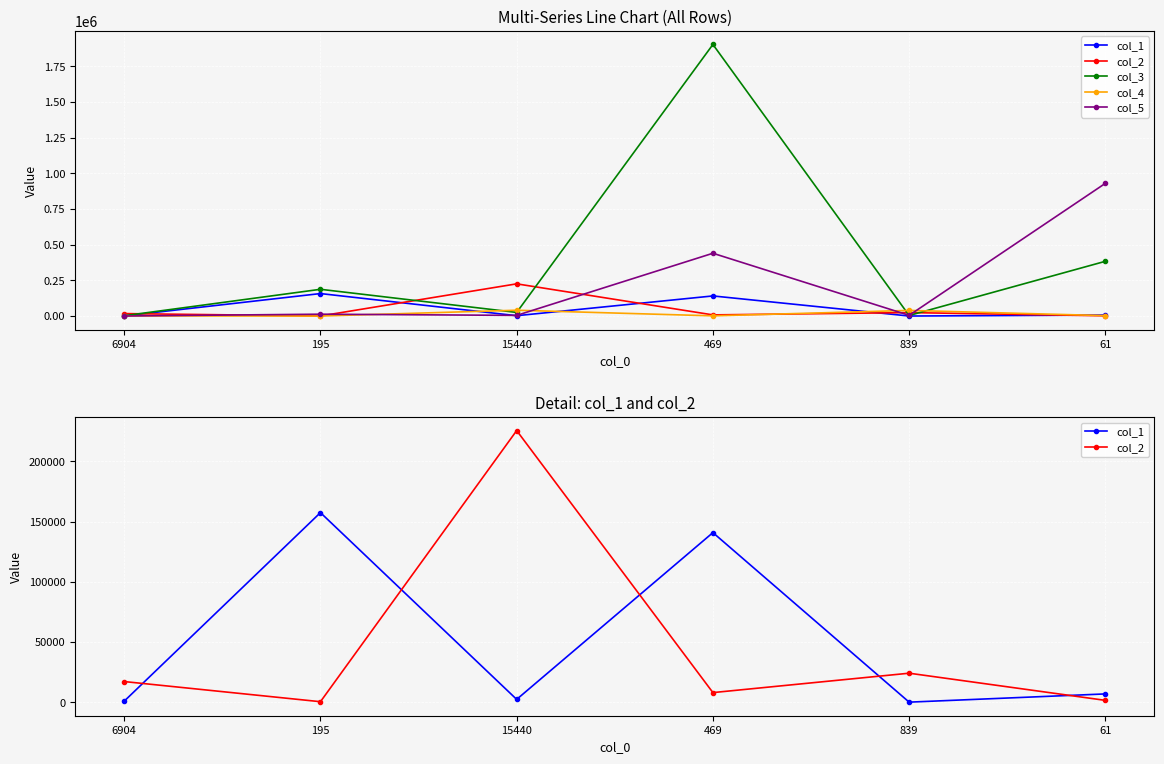

Reading left to right, list all the values displayed in this chart.

col_1: 913	157436	2390	140842	98	6929
col_2: 17186	463	225551	8023	24122	1576
col_3: 2126	187298	25304	1902425	3897	383492
col_4: 1105	45	40729	1367	39414	2801
col_5: 315	12903	4577	439786	4868	929669